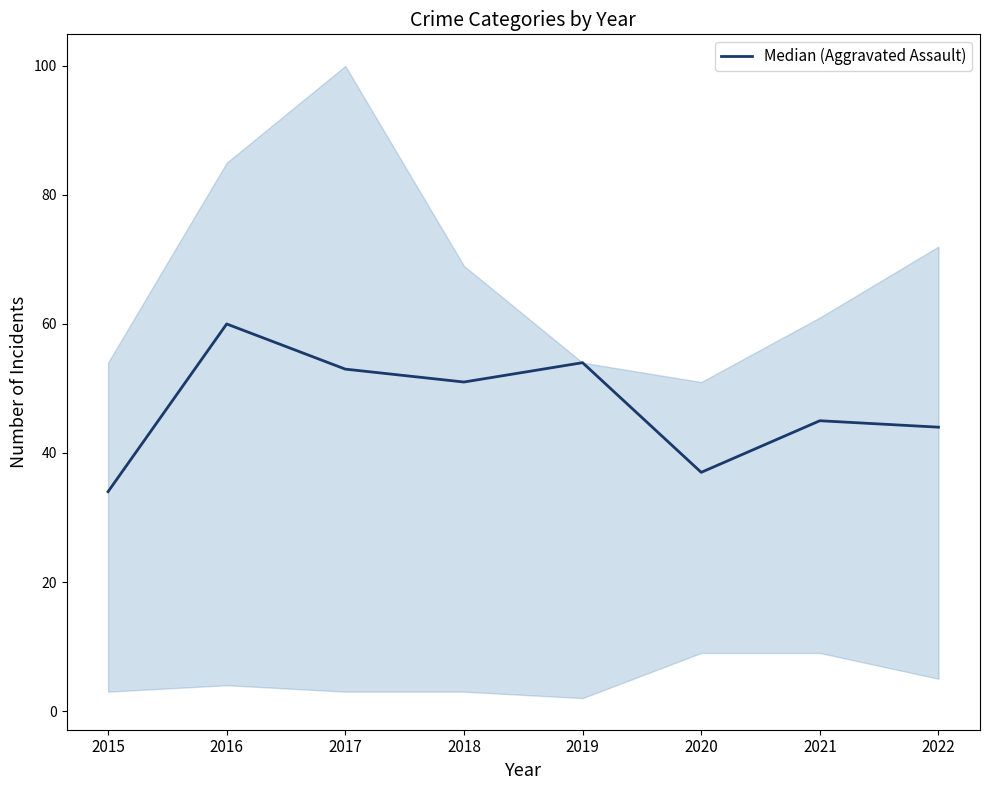

Which category has the lowest value across all series?

2015